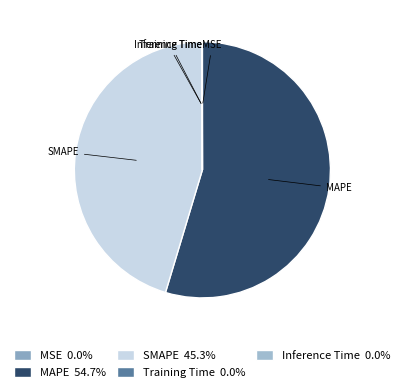

Does MAPE represent more than half of the total?

Yes